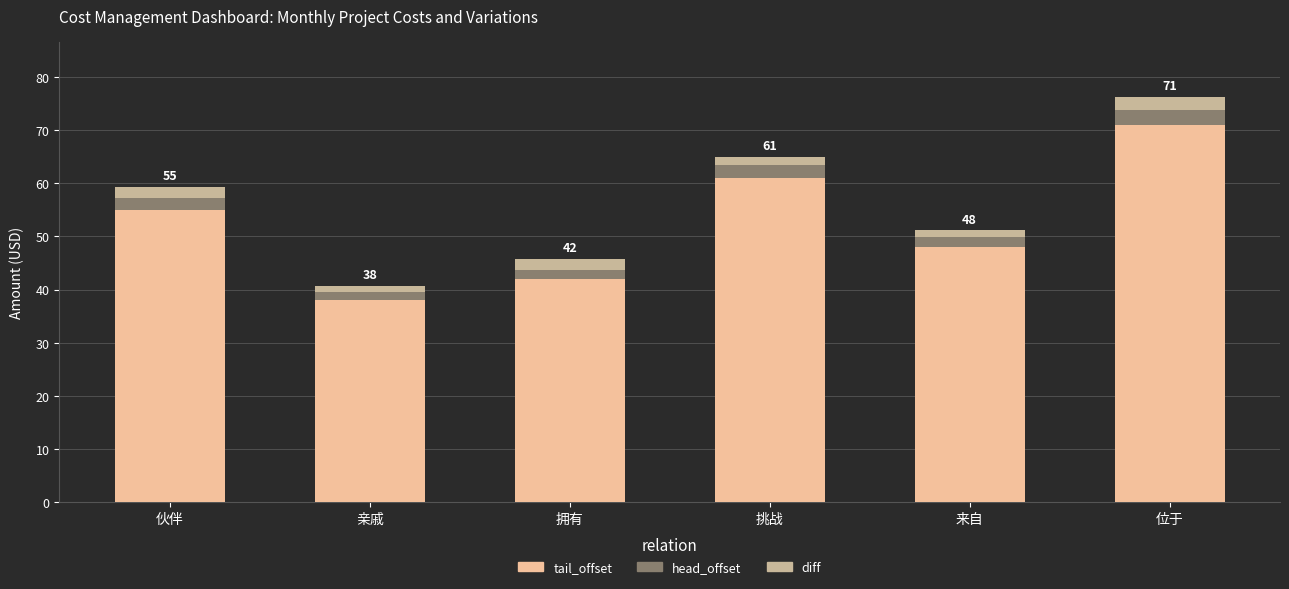

What is the sum of all tail_offset values?

315.0